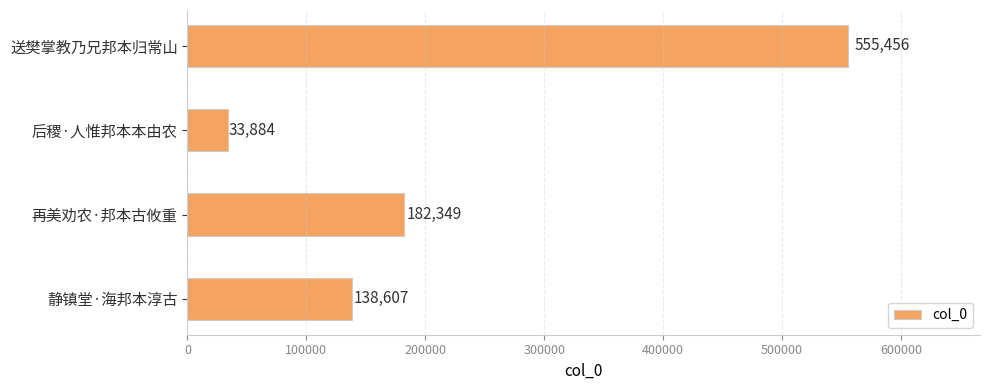

How many data points does each series have?

4